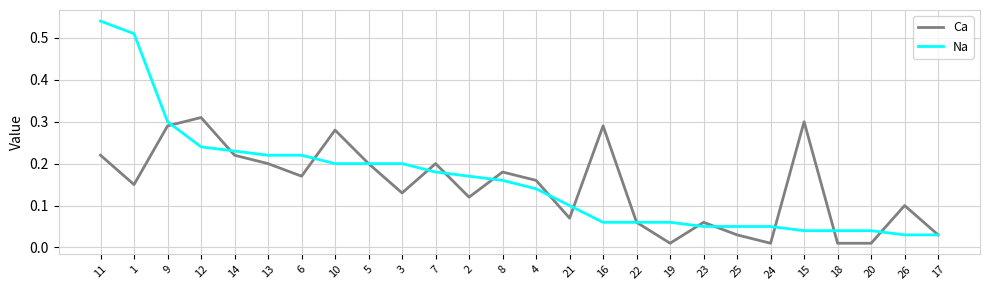

Does the chart have visible grid lines?

Yes